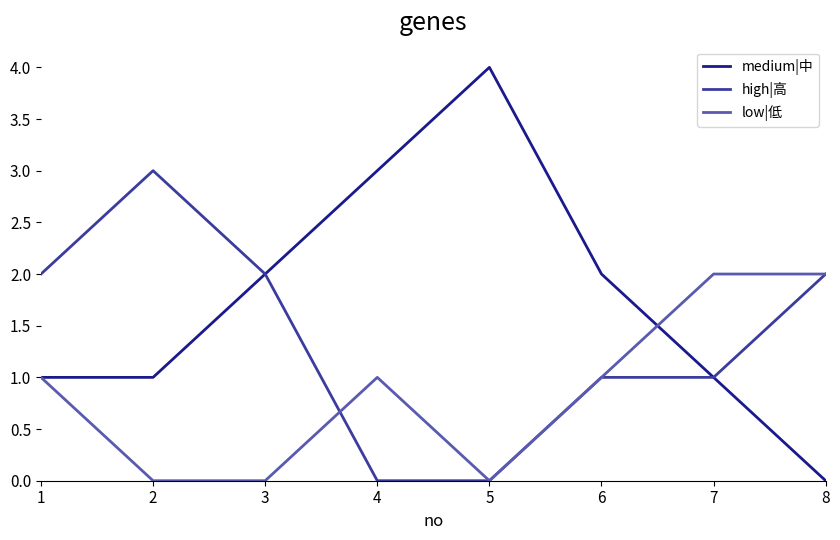

Which category has the lowest value in the medium|中 series?

8